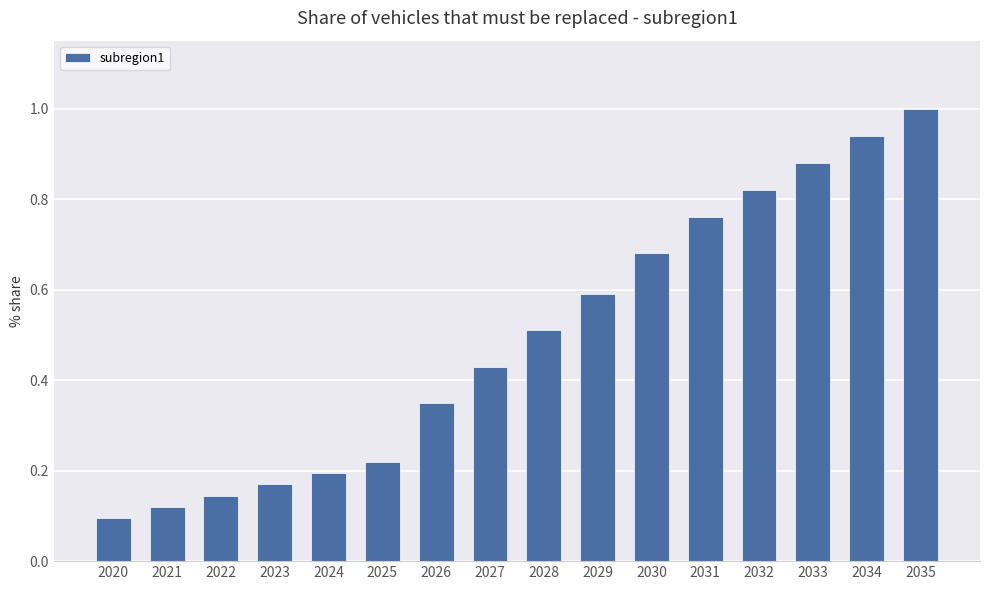

What is the greatest value displayed?

1.0